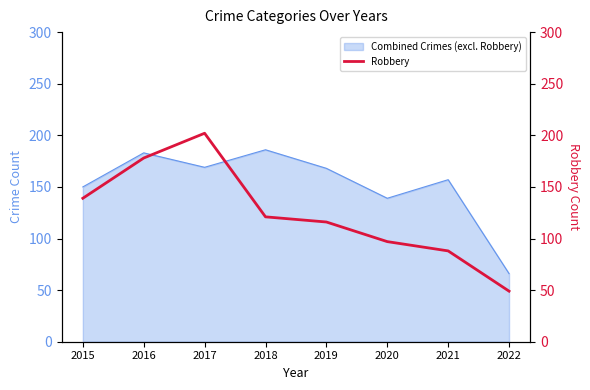

Where is Combined Crimes (excl. Robbery) nearest to the value 126?

2020